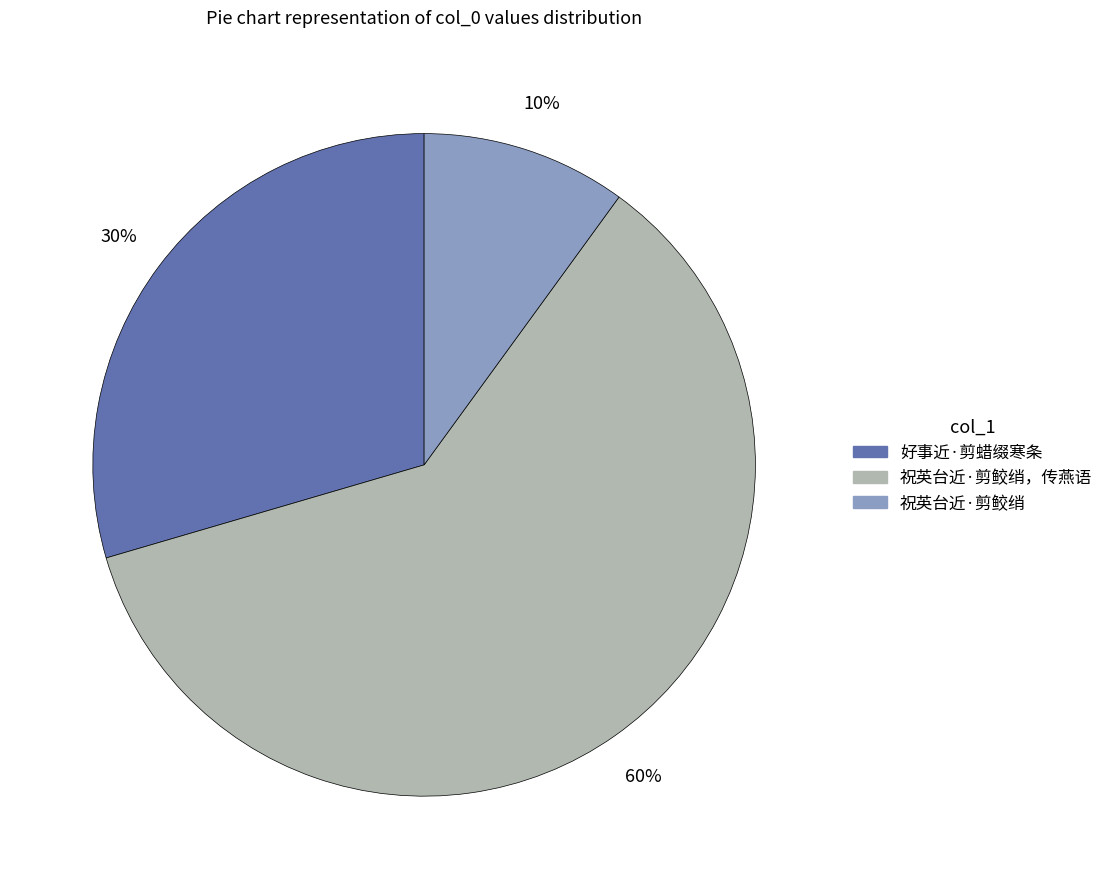

Does any single category account for the majority?

Yes